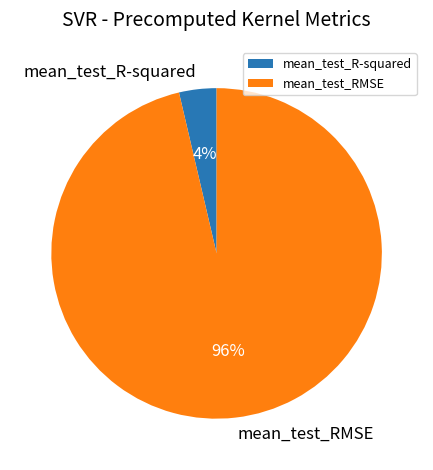

What is the majority slice?

mean_test_RMSE